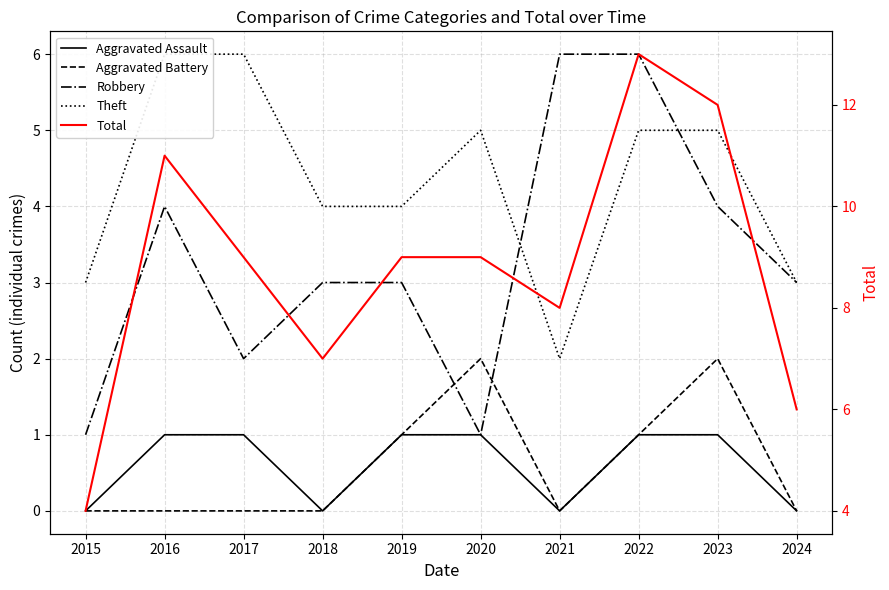

At which category does the chart reach its minimum across all series?

2015